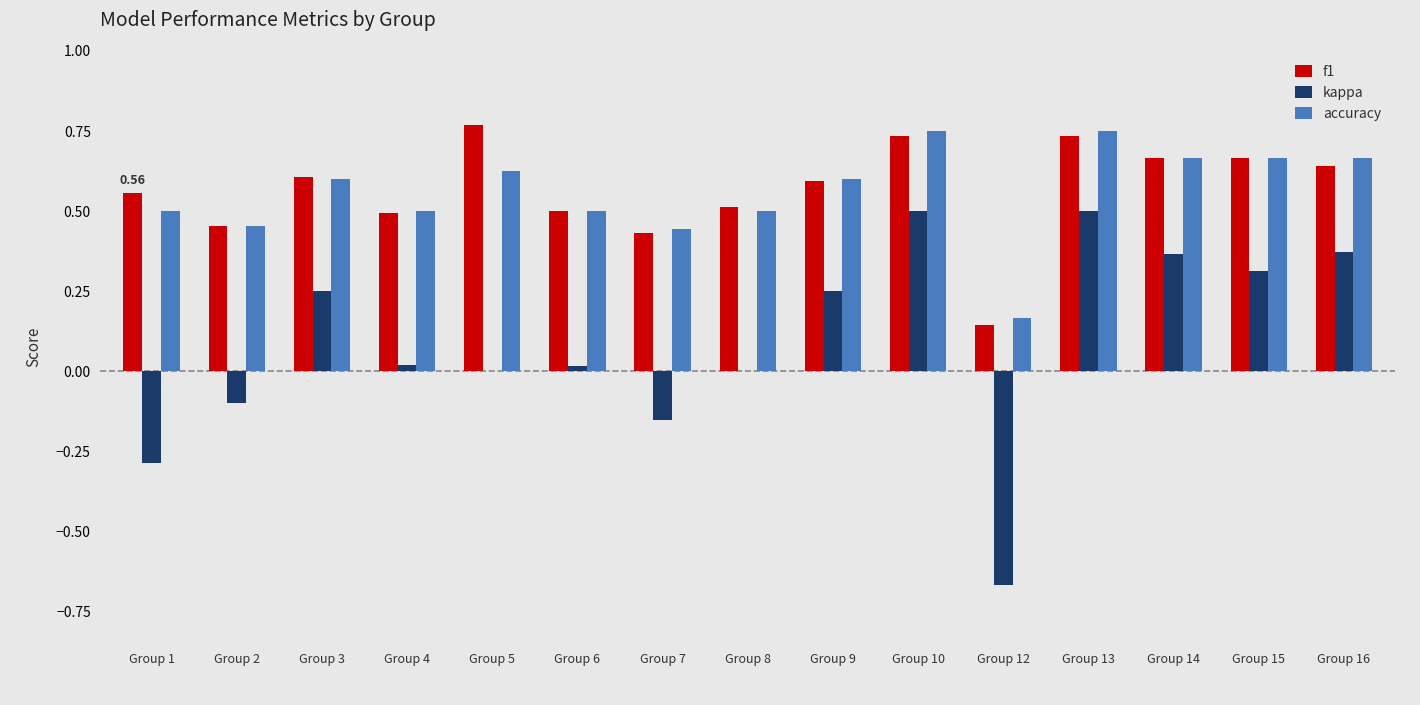

What is the total value across all series at Group 9?

1.4